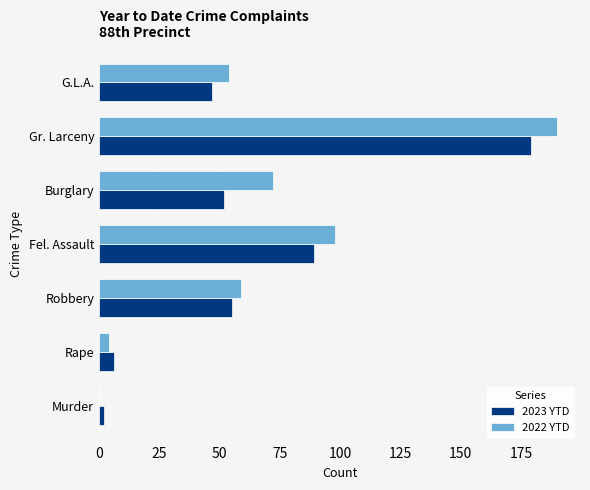

Read the 2022 YTD value at Gr. Larceny.

190